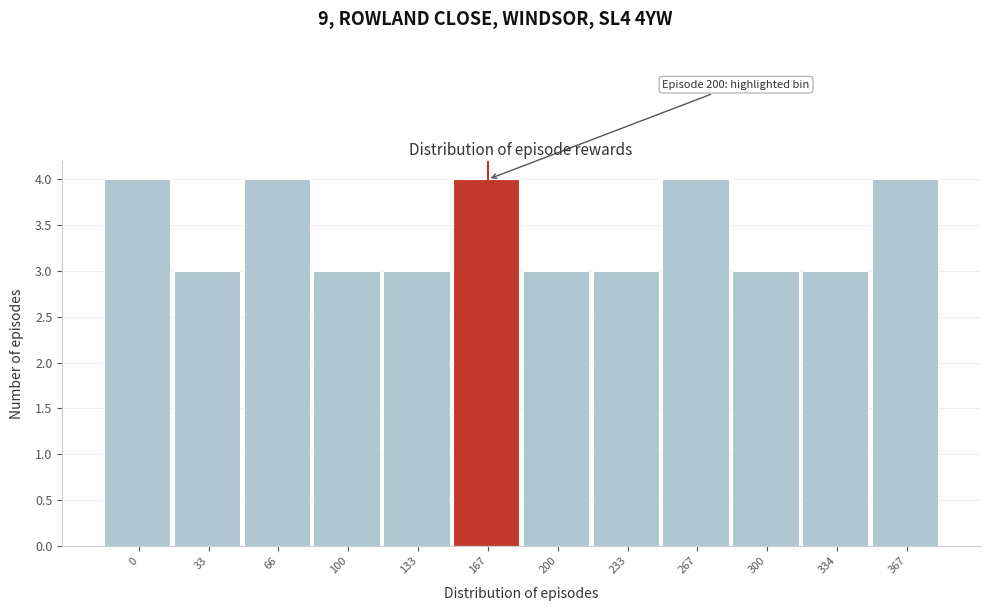

Reading left to right, what are all the values shown in this chart?

4	3	4	3	3	4	3	3	4	3	3	4